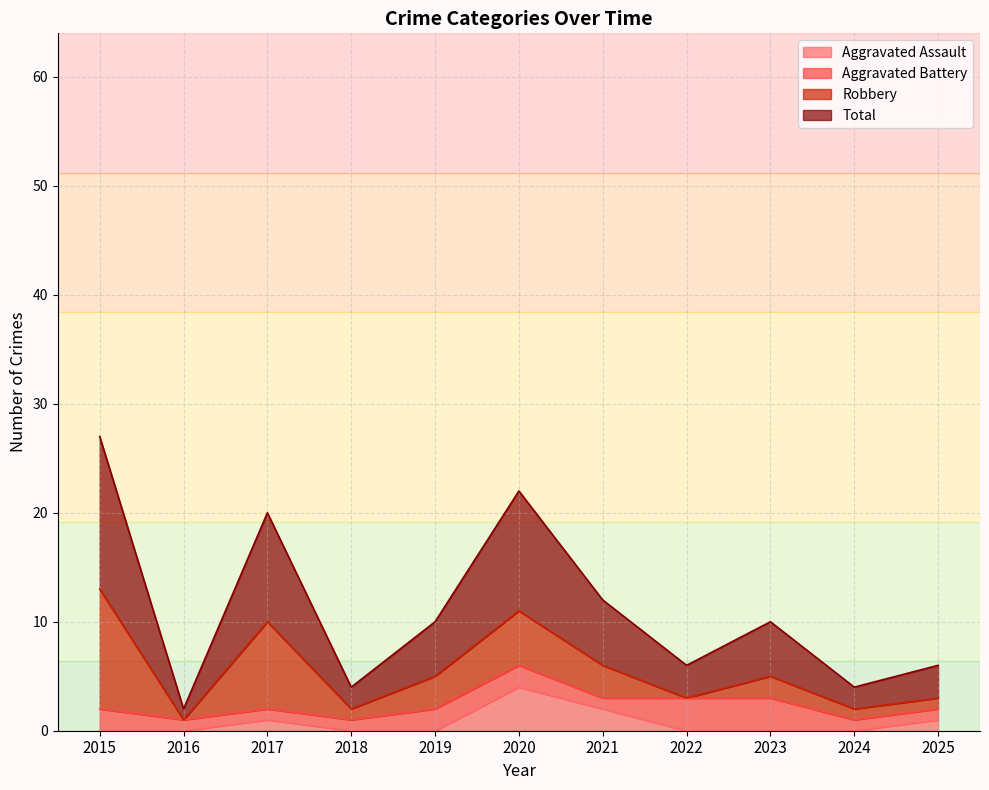

True or false: Aggravated Assault and Total cross at least once.

False